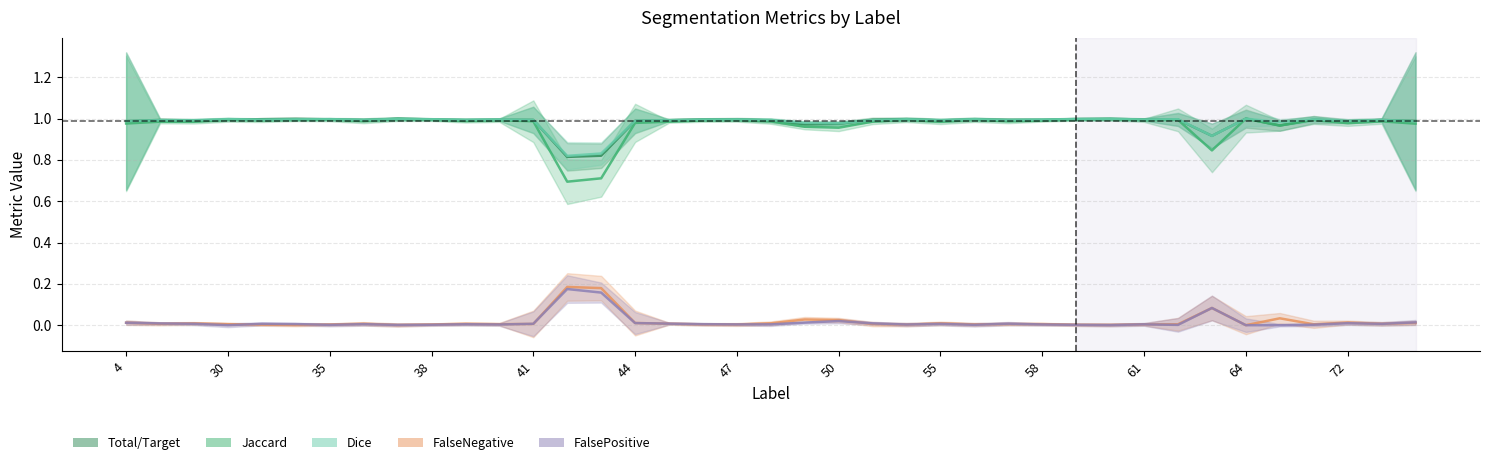

Rank the series at 16 from lowest to highest value.

FalseNegative, FalsePositive, Jaccard, Dice, Total/Target